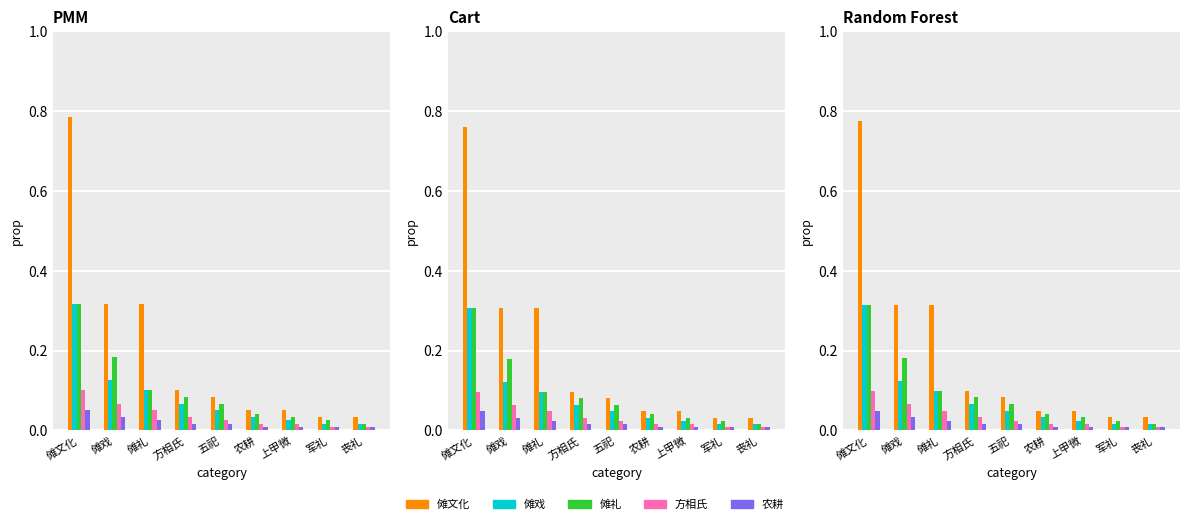

Which series has the widest spread of values?

傩文化